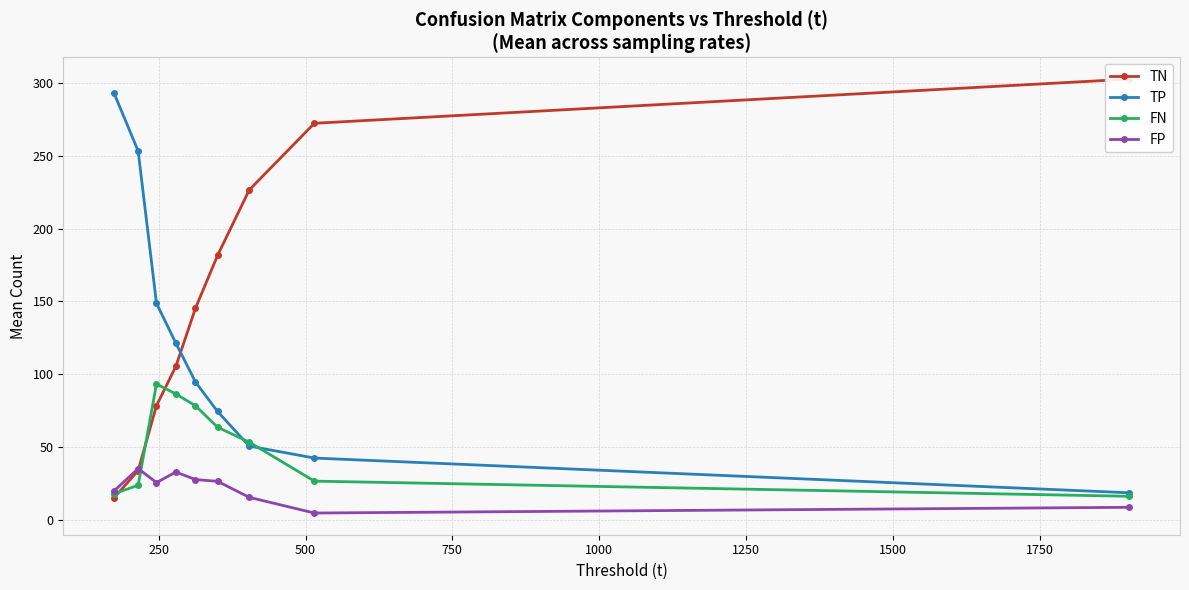

What is the lowest value of the FN series?

16.2